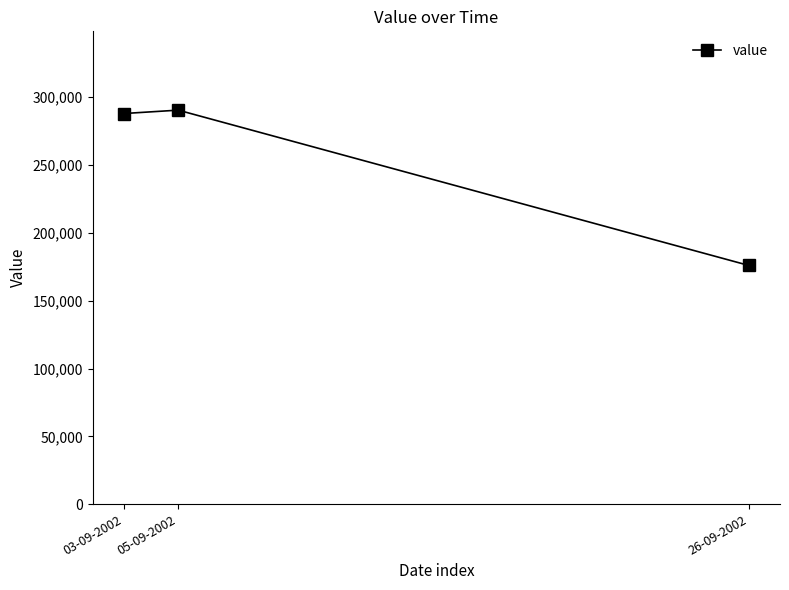

At which label is the value closest to 233250?

03-09-2002